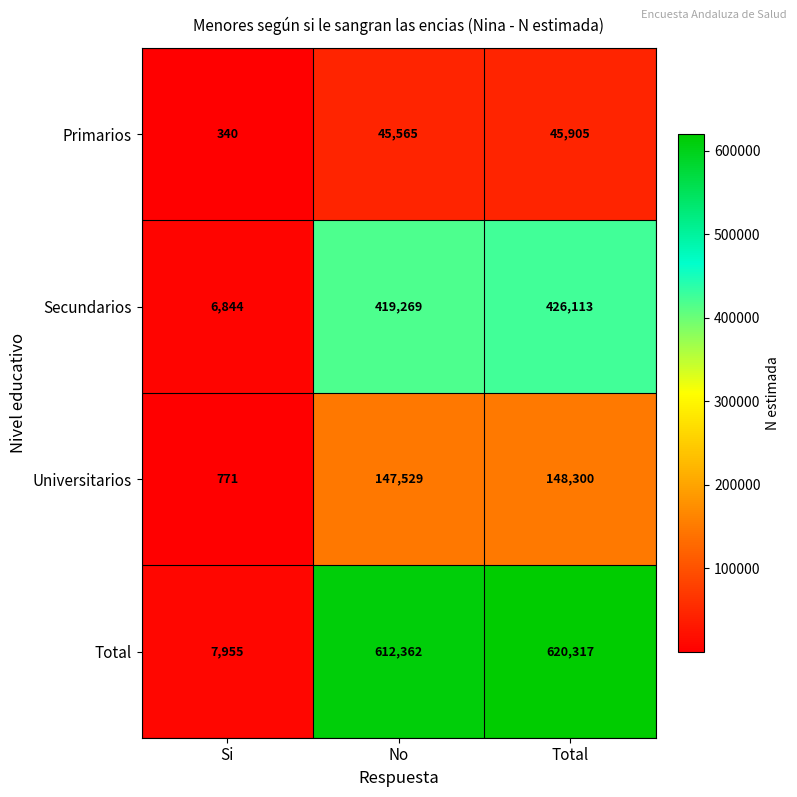

Which series changed the most between Si and No?

Total